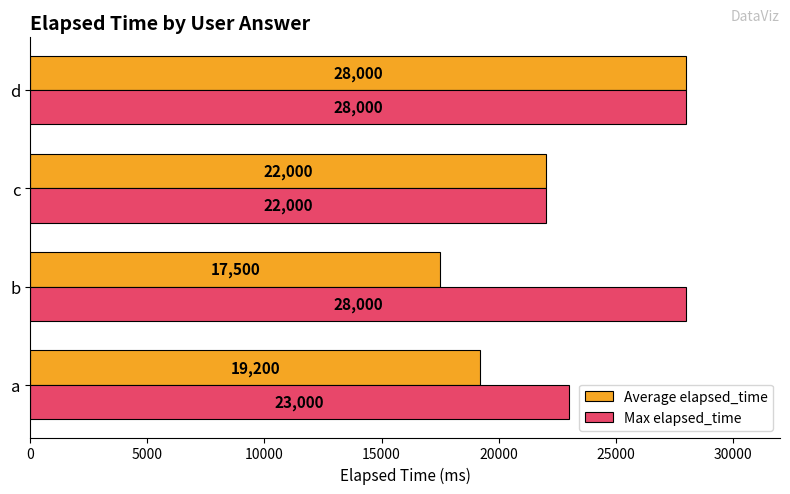

The value of Max elapsed_time at d is 49195. True or false?

False